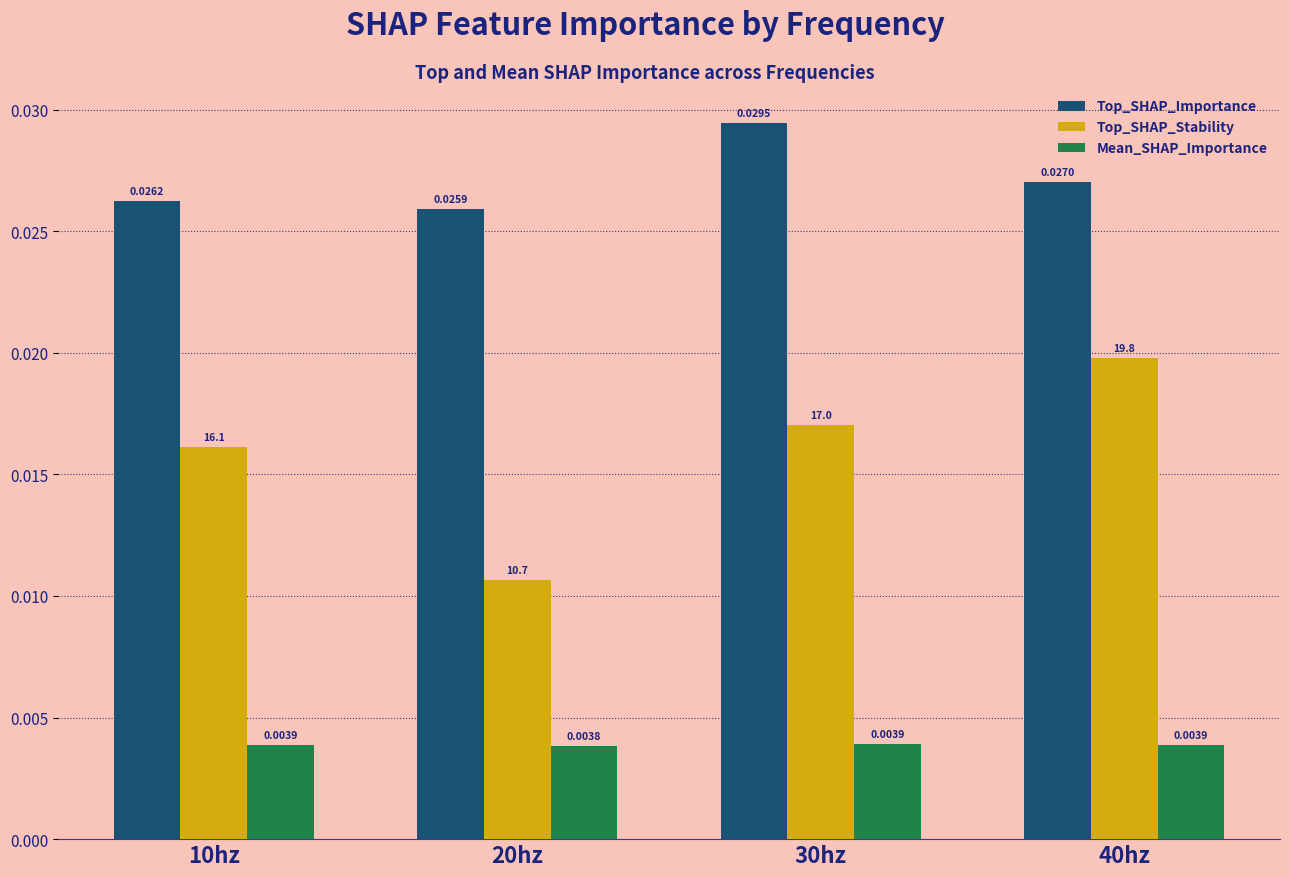

Is the value of Mean_SHAP_Importance at 20hz greater than the value of Top_SHAP_Stability at 30hz?

No